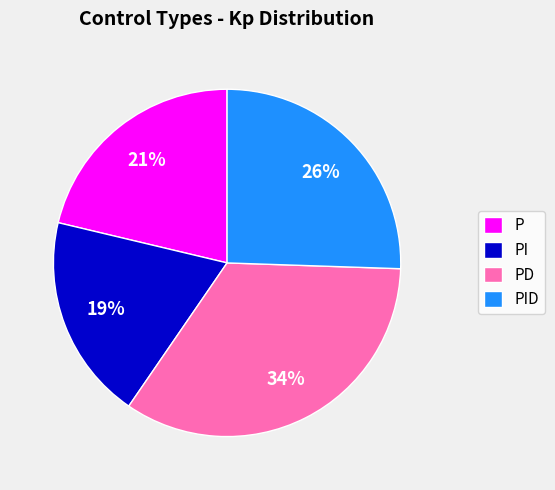

What is the largest slice in the pie chart?

PD